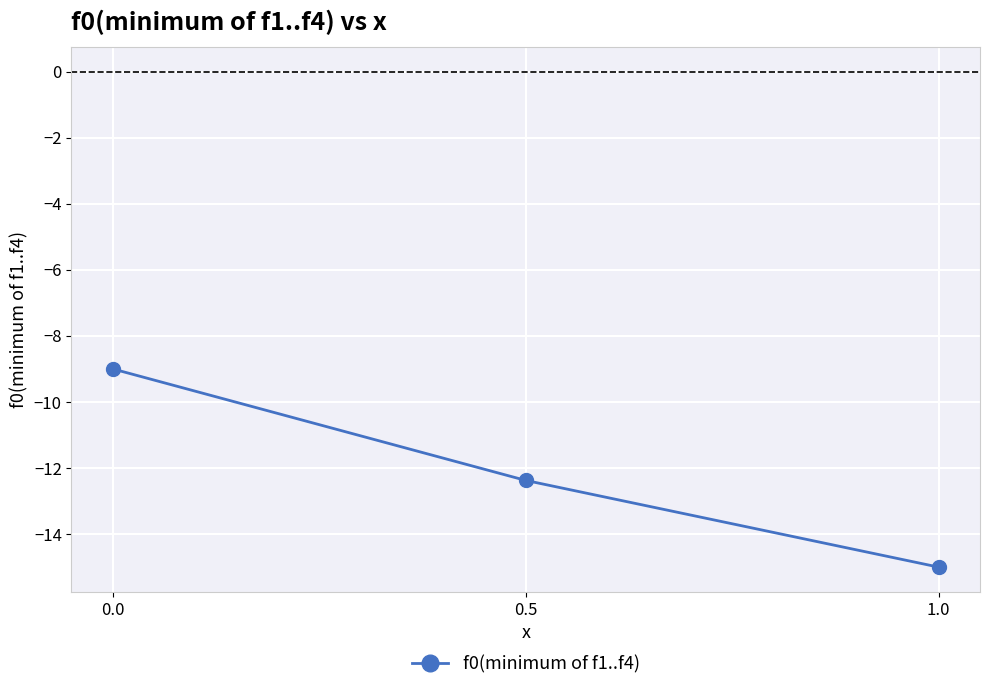

Reading left to right, extract all data points from this chart.

0.0=-9.0	0.5=-12.4	1.0=-15.0